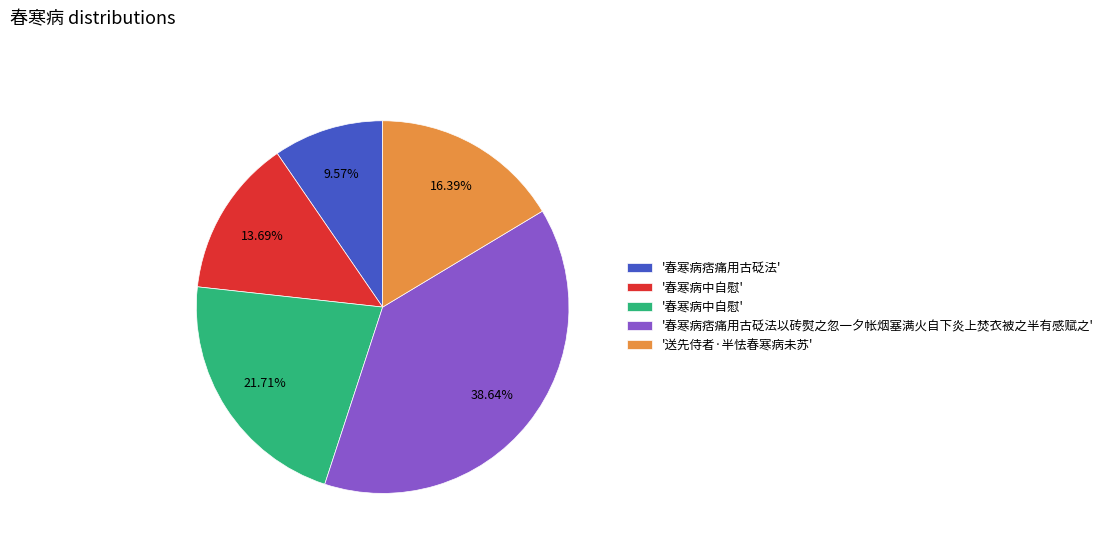

Is there any slice that represents more than half of the pie?

No